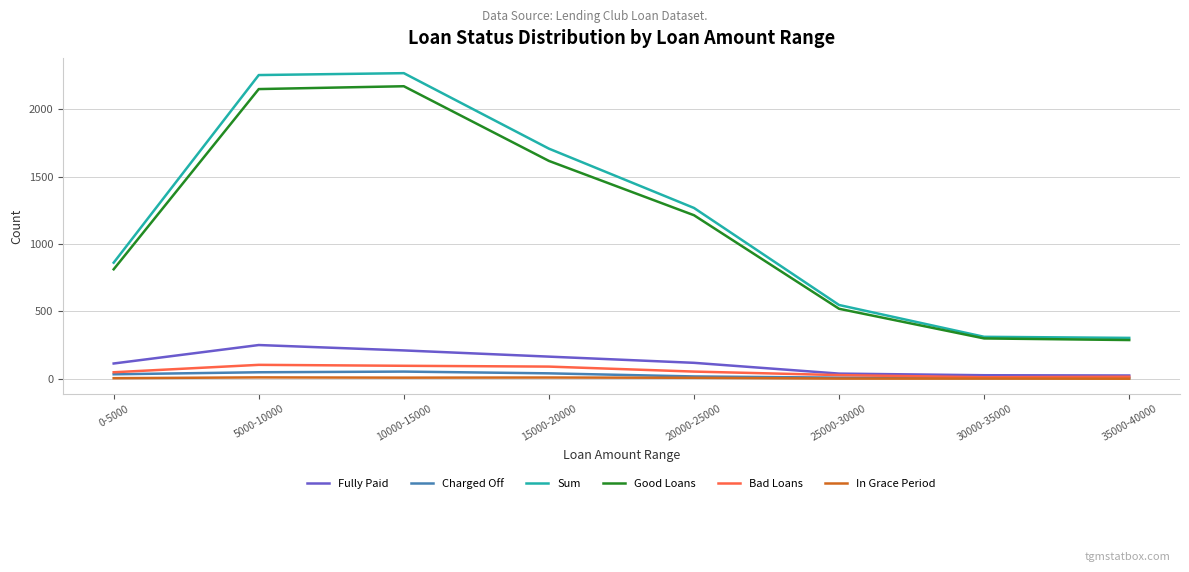

True or false: Fully Paid and Sum cross at least once.

False